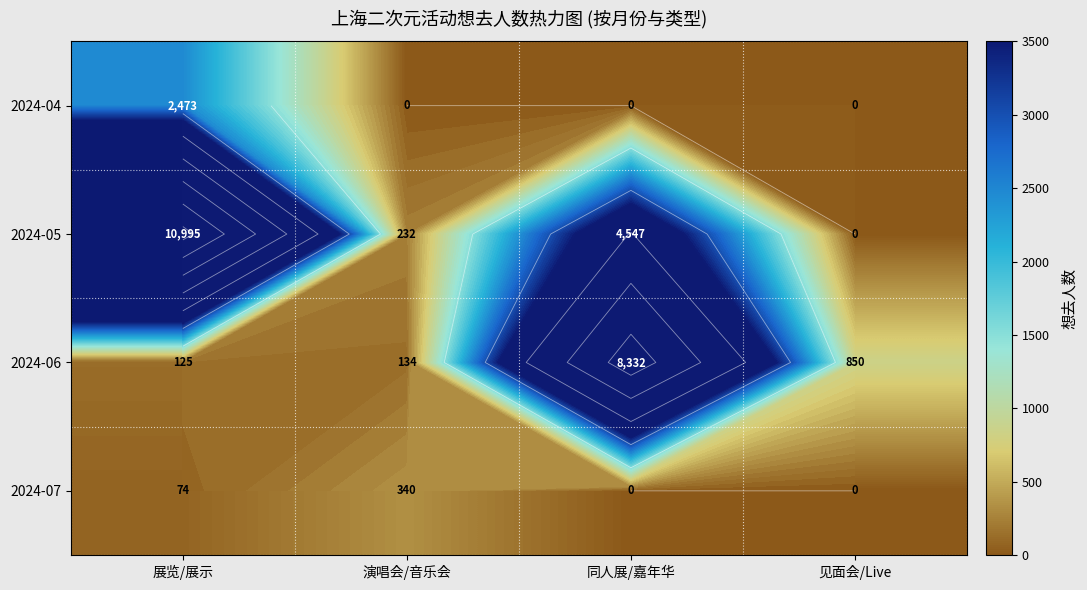

List the series in order of their peak value, highest first.

2024-05, 2024-06, 2024-04, 2024-07